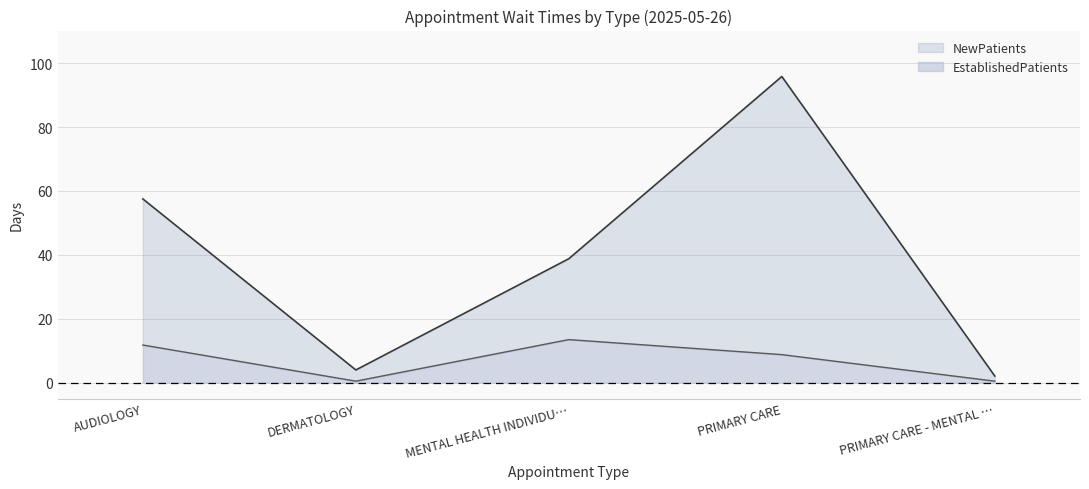

At which label does NewPatients line reach its peak?

PRIMARY CARE